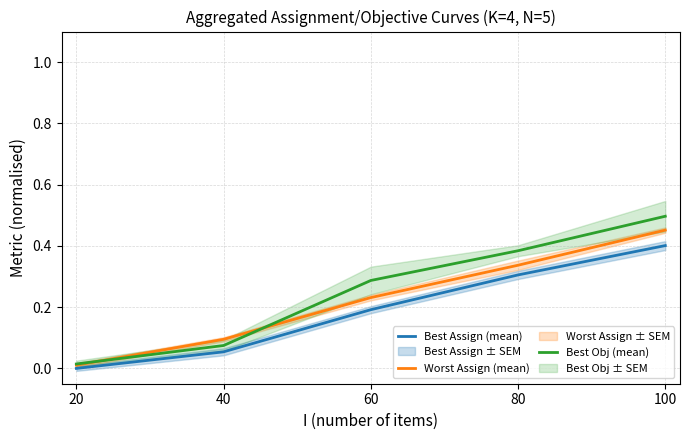

What is the highest value of the Worst Assign (mean) series?

0.5